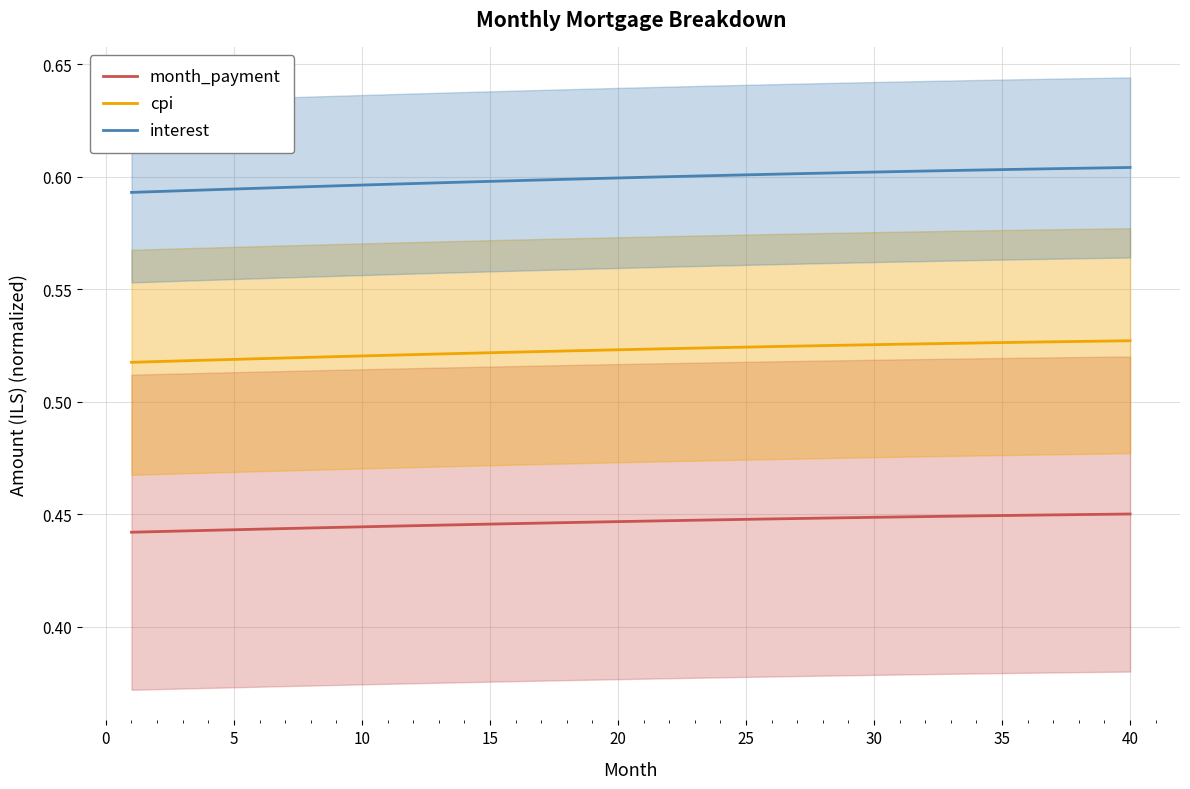

True or false: month_payment and interest cross at least once.

False